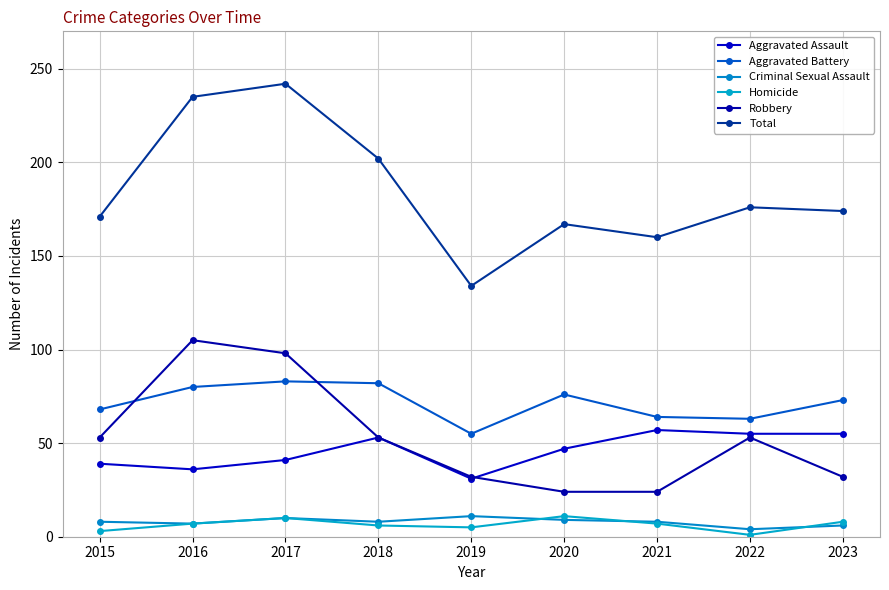

What is the difference between the Robbery values at 2019 and 2016?

73